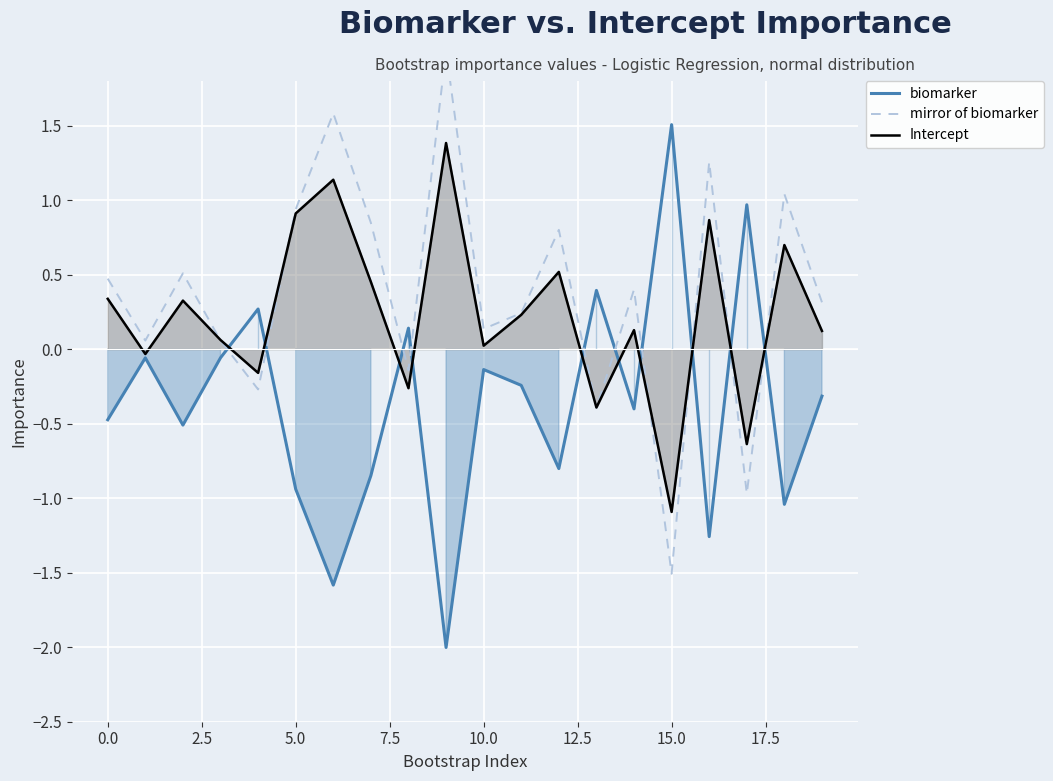

Reading left to right, transcribe all the data shown in this chart.

biomarker: -0.5	-0.1	-0.5	-0.1	0.3	-0.9	-1.6	-0.8	0.1	-2.0	-0.1	-0.2	-0.8	0.4	-0.4	1.5	-1.3	1.0	-1.0	-0.3
mirror of biomarker: 0.5	0.1	0.5	0.1	-0.3	0.9	1.6	0.8	-0.1	2.0	0.1	0.2	0.8	-0.4	0.4	-1.5	1.3	-1.0	1.0	0.3
Intercept: 0.3	-0.0	0.3	0.1	-0.2	0.9	1.1	0.5	-0.3	1.4	0.0	0.2	0.5	-0.4	0.1	-1.1	0.9	-0.6	0.7	0.1